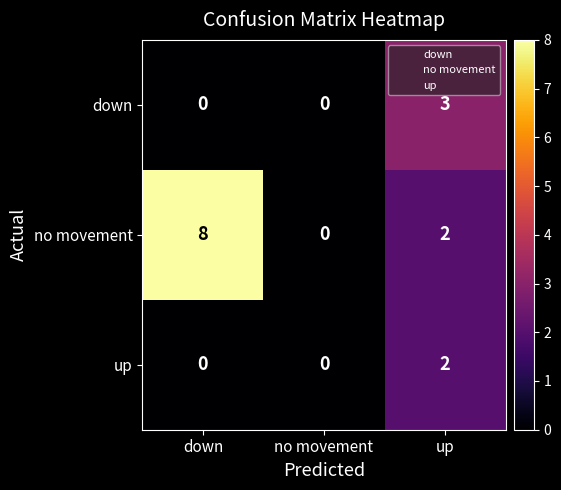

How many data points does each series have?

3